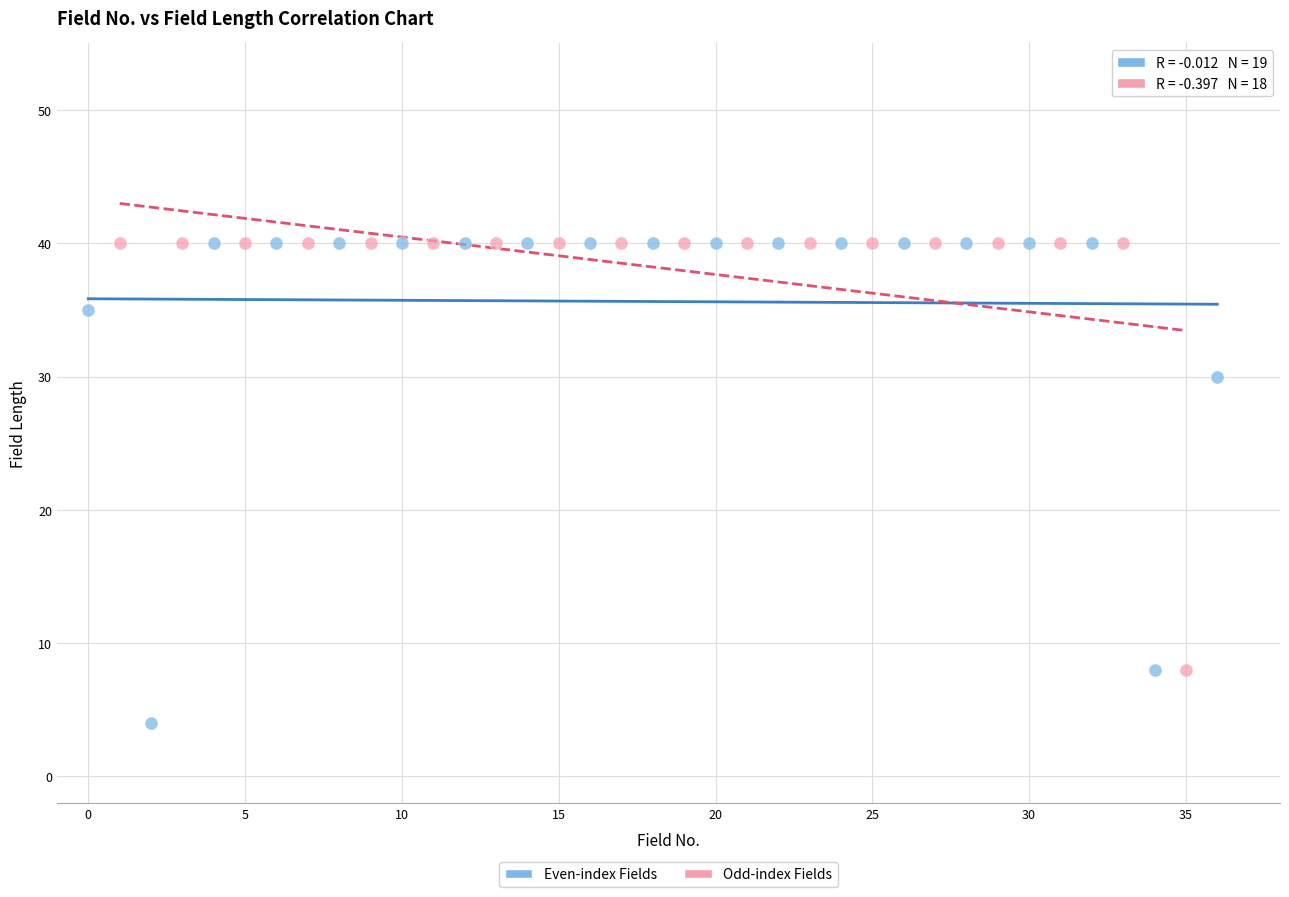

Which series reaches the minimum Y coordinate?

Even-index Fields